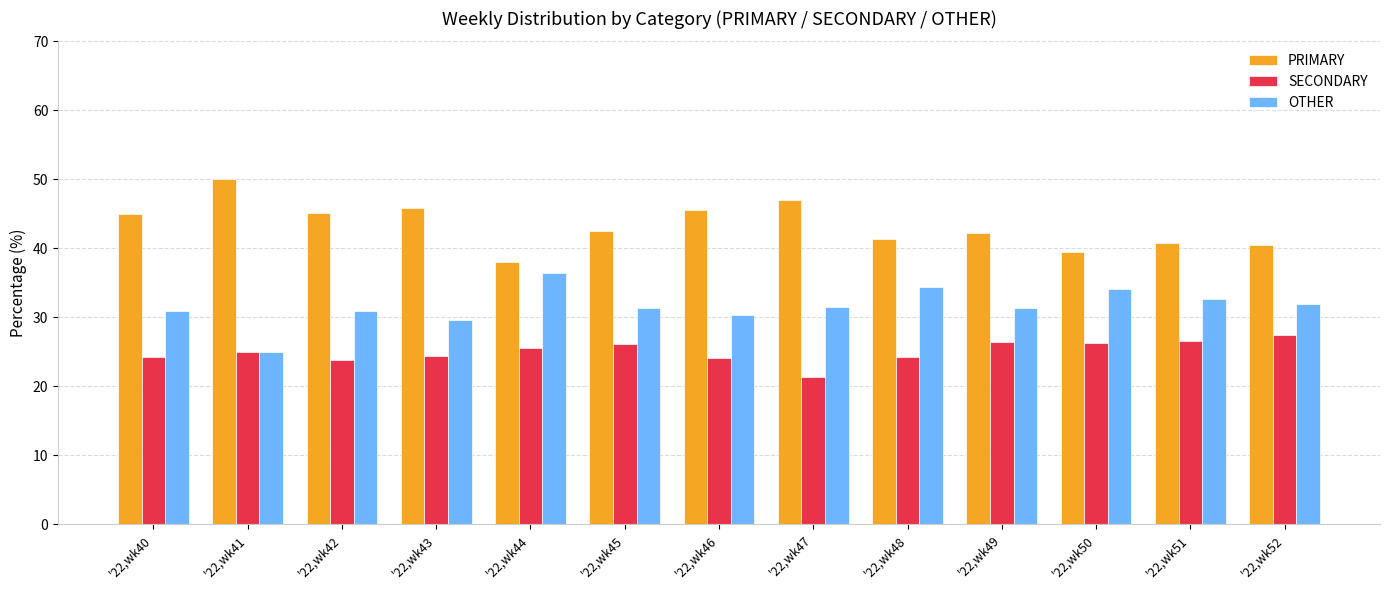

Count the number of categories in the chart.

13